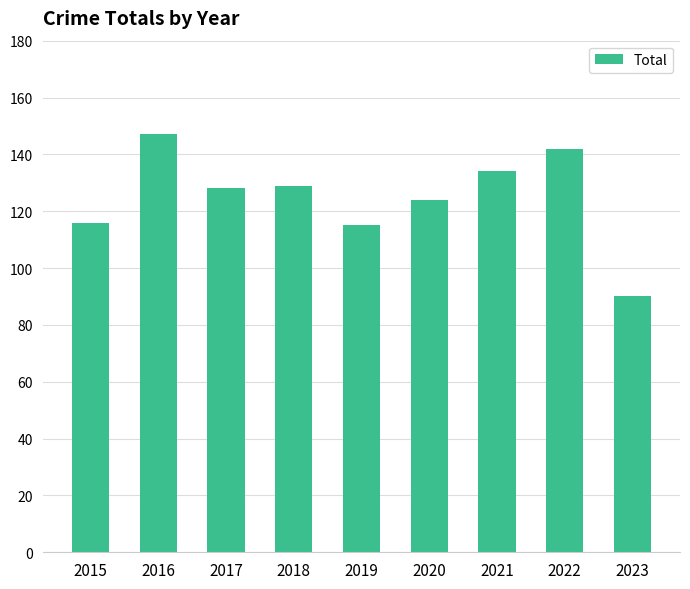

The chart shows a value of 27 at 2019. True or false?

False